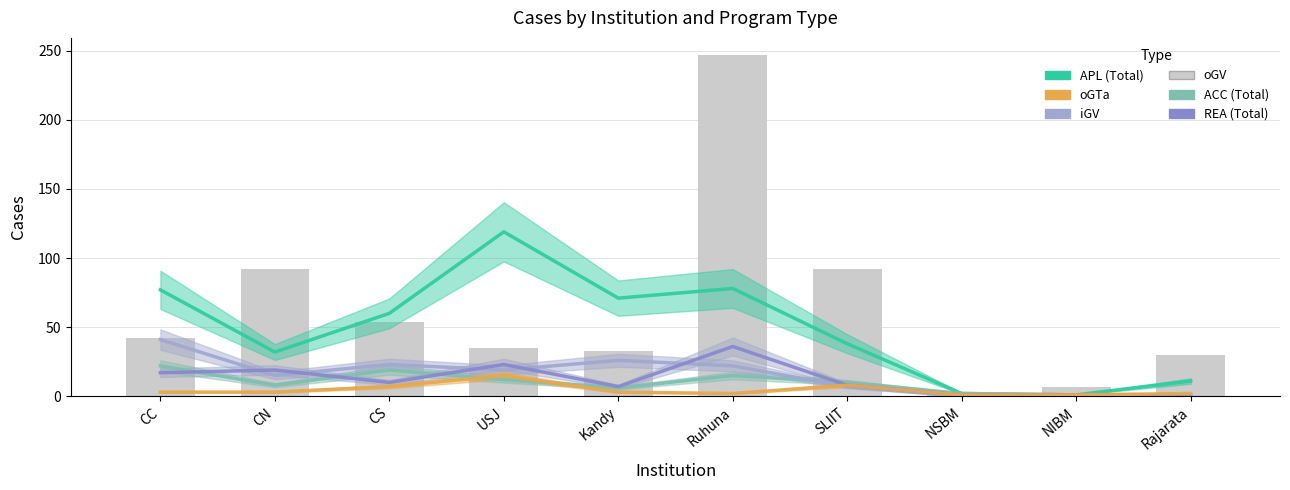

Reading left to right, transcribe all the data shown in this chart.

APL: CC=77	CN=32	CS=60	USJ=119	Kandy=71	Ruhuna=78	SLIIT=38	NSBM=2	NIBM=1	Rajarata=11
ACC: CC=22	CN=8	CS=19	USJ=12	Kandy=6	Ruhuna=15	SLIIT=10	NSBM=2	NIBM=1	Rajarata=1
iGV: CC=41	CN=15	CS=23	USJ=19	Kandy=26	Ruhuna=22	SLIIT=7	NSBM=0	NIBM=0	Rajarata=0
REA: CC=17	CN=19	CS=10	USJ=23	Kandy=7	Ruhuna=36	SLIIT=8	NSBM=1	NIBM=1	Rajarata=0
oGTa: CC=3	CN=3	CS=7	USJ=15	Kandy=3	Ruhuna=2	SLIIT=8	NSBM=1	NIBM=1	Rajarata=2
oGV: CC=42	CN=92	CS=54	USJ=35	Kandy=33	Ruhuna=247	SLIIT=92	NSBM=1	NIBM=7	Rajarata=30